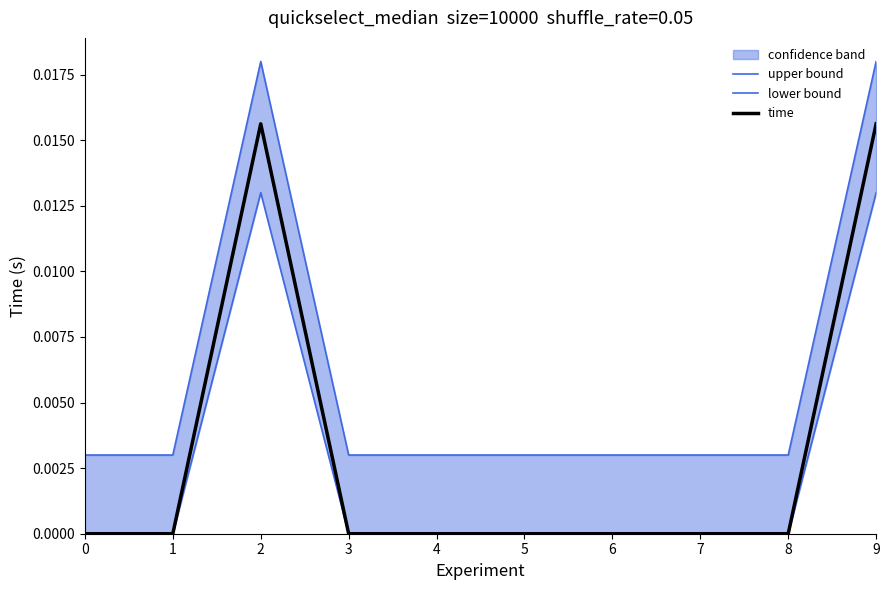

At which category is the sum across all series the highest?

2